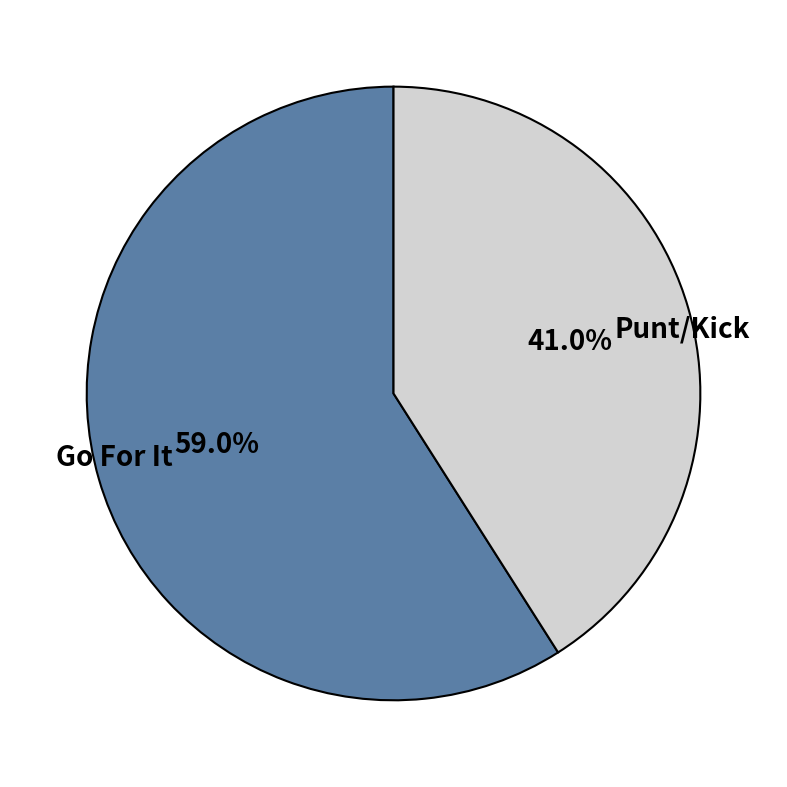

Rank the categories by value from highest to lowest.

Go For It, Punt/Kick